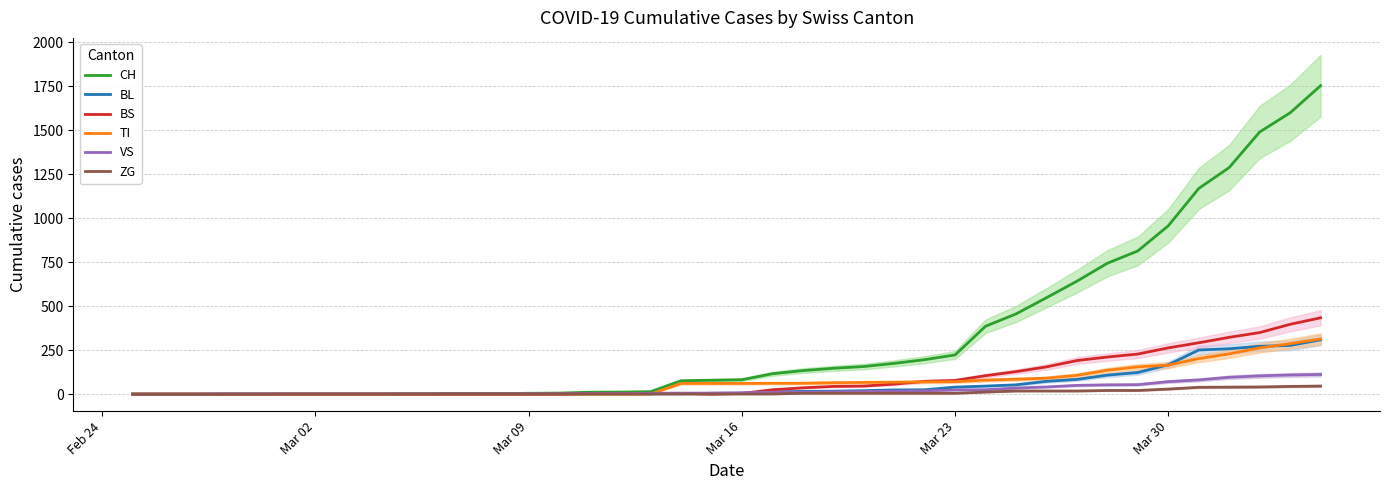

List the series in order of their peak value, highest first.

CH, BS, TI, BL, VS, ZG